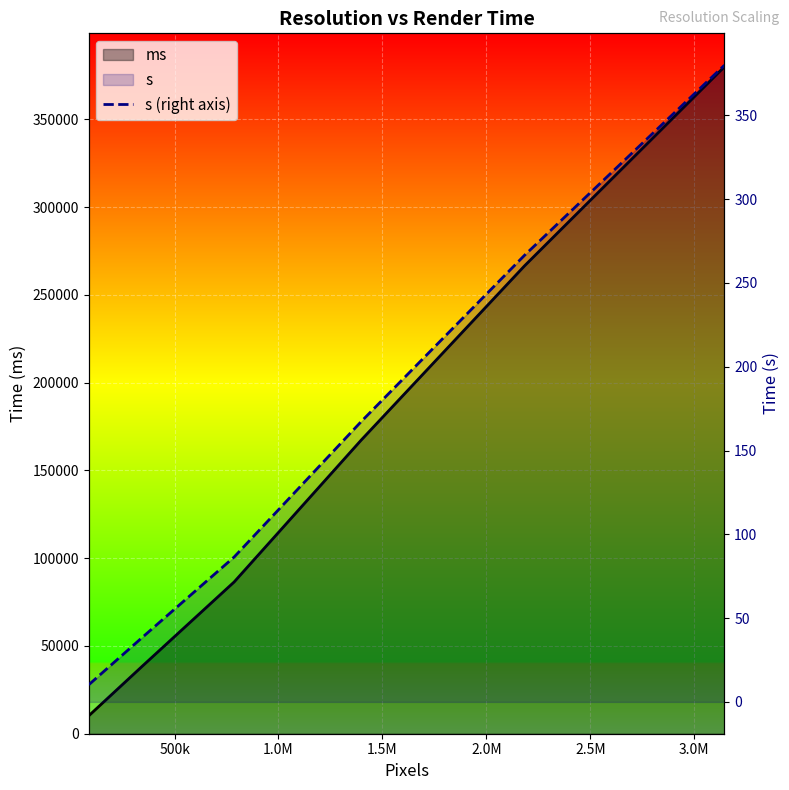

How many lines are shown in the chart?

2